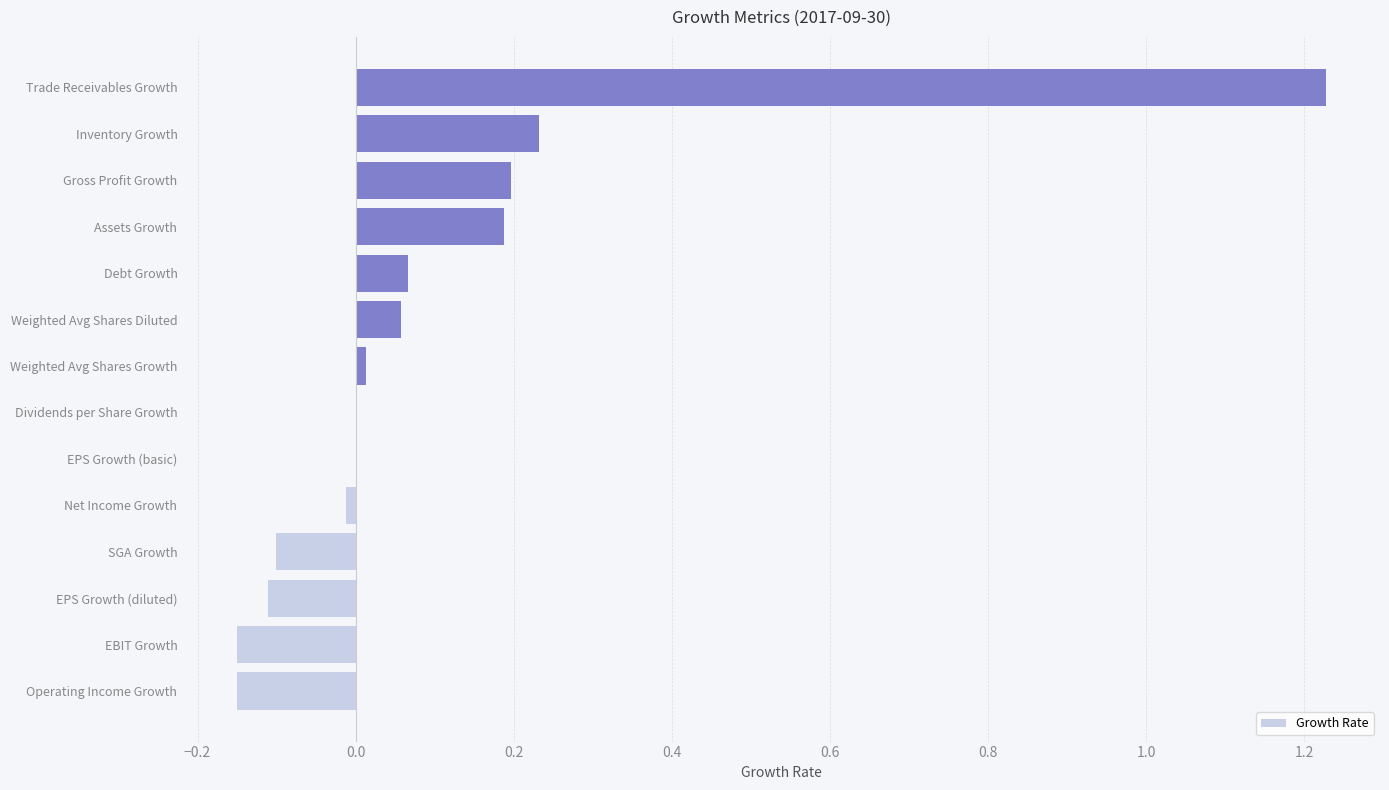

What is the change in value from Weighted Avg Shares Diluted to Assets Growth?

+0.1